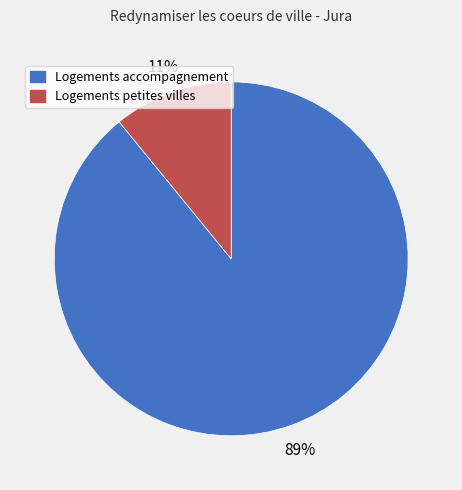

To the nearest percent, what is the average slice percentage?

50%